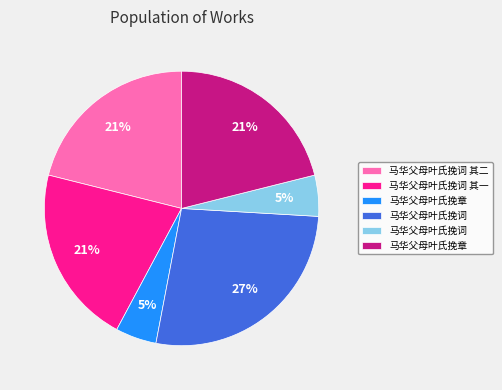

Does any single category account for the majority?

No